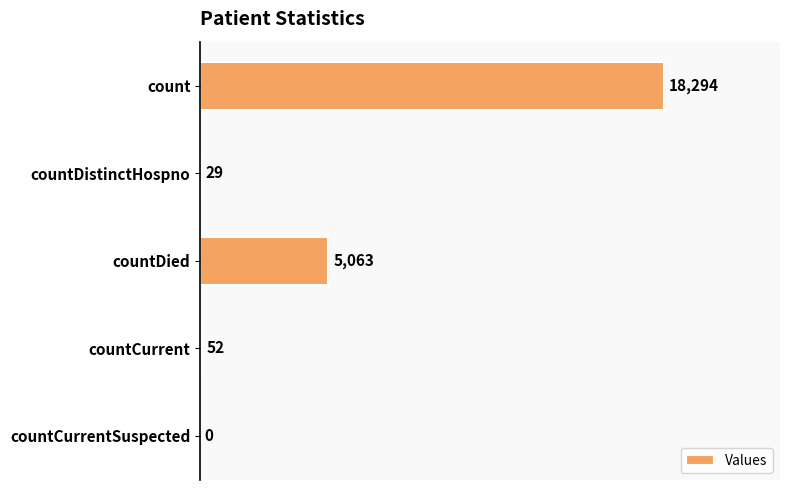

Where is the data nearest to the value 9147?

countDied